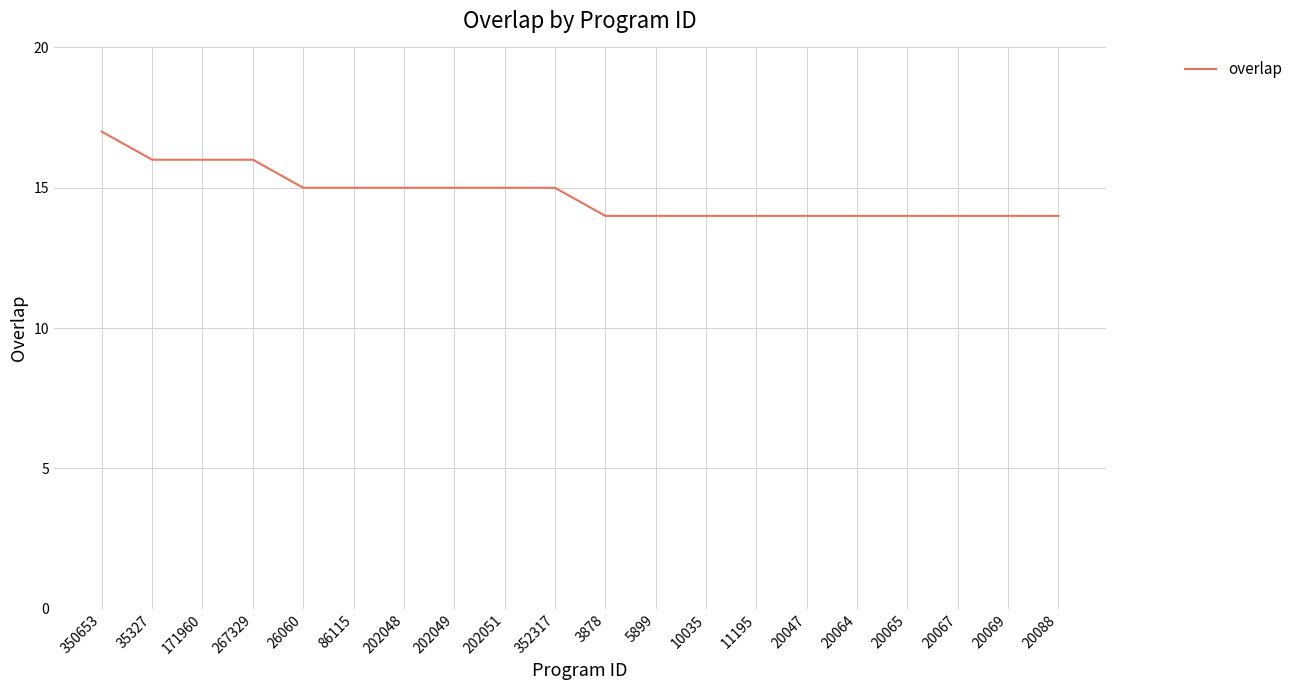

What position from the right is 11195?

7